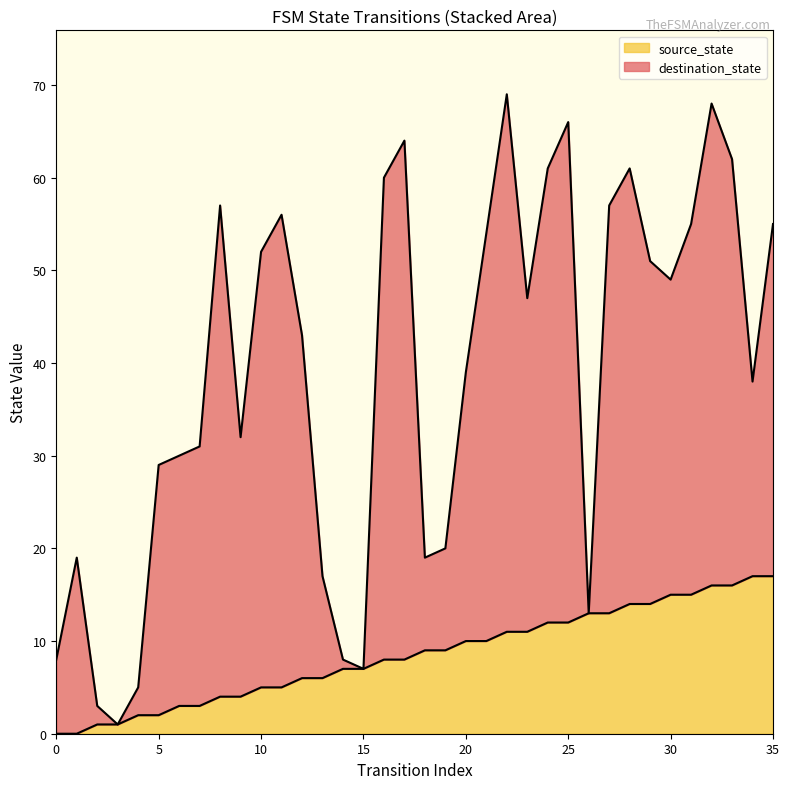

What is the sum of the values at 32 and 7?

19